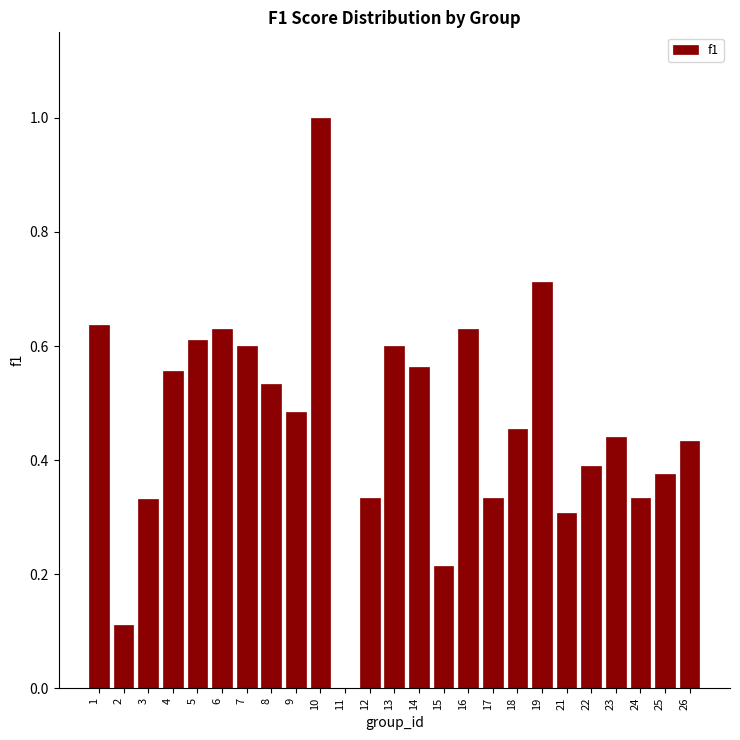

The value at 21 is 0.3. True or false?

True